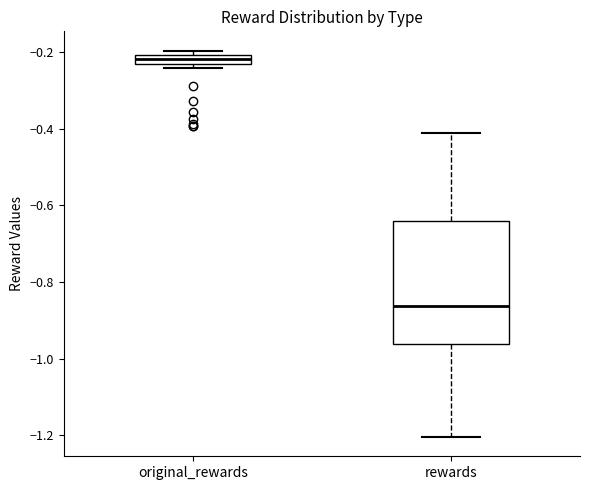

Comparing the boxes themselves (not the whiskers), which one is the tallest?

rewards